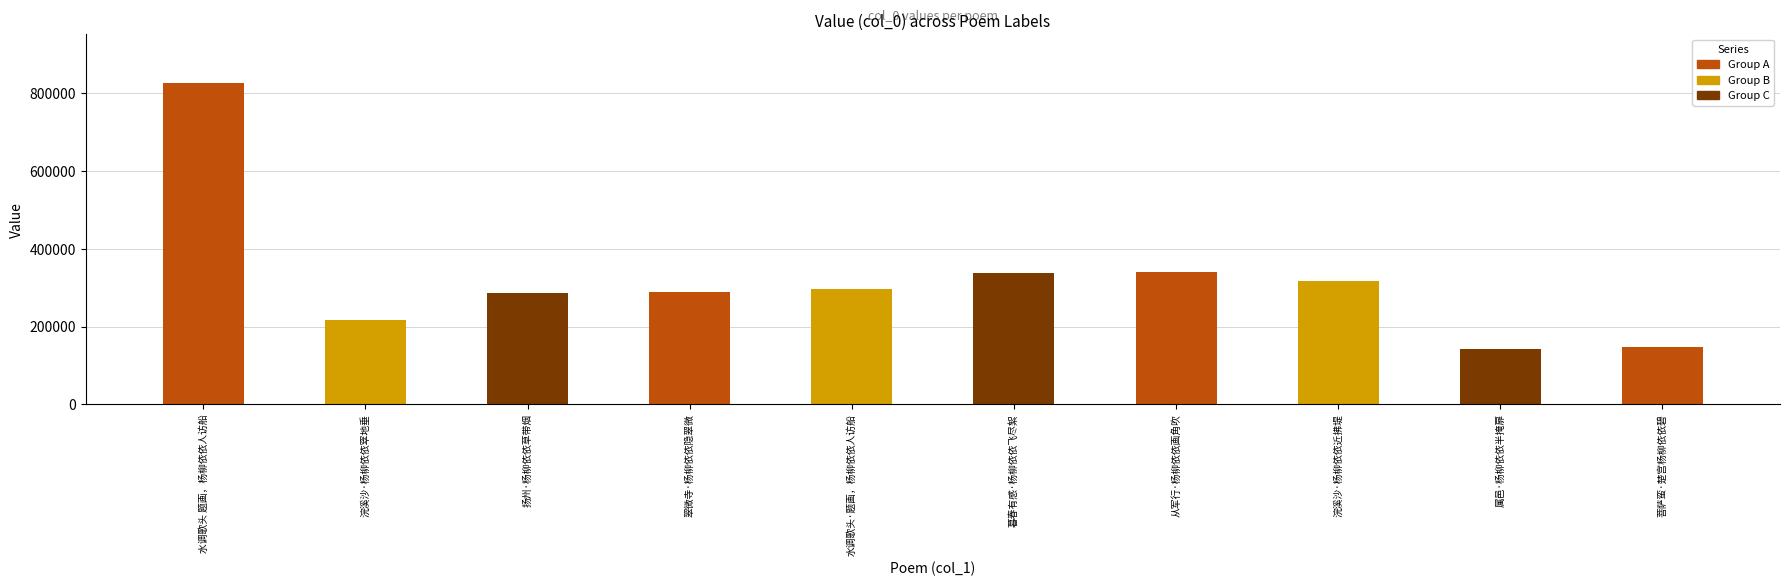

What is the ratio of the value at 浣溪沙·杨柳依依近拂堤 to the value at 菩萨蛮·楚宫杨柳依依碧?

2.2